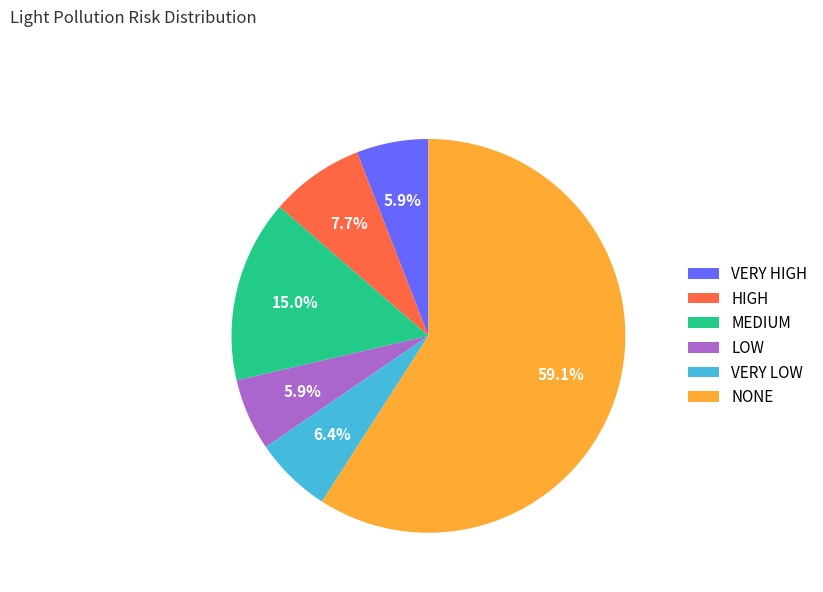

To the nearest percent, what percentage of the pie is VERY LOW?

6%